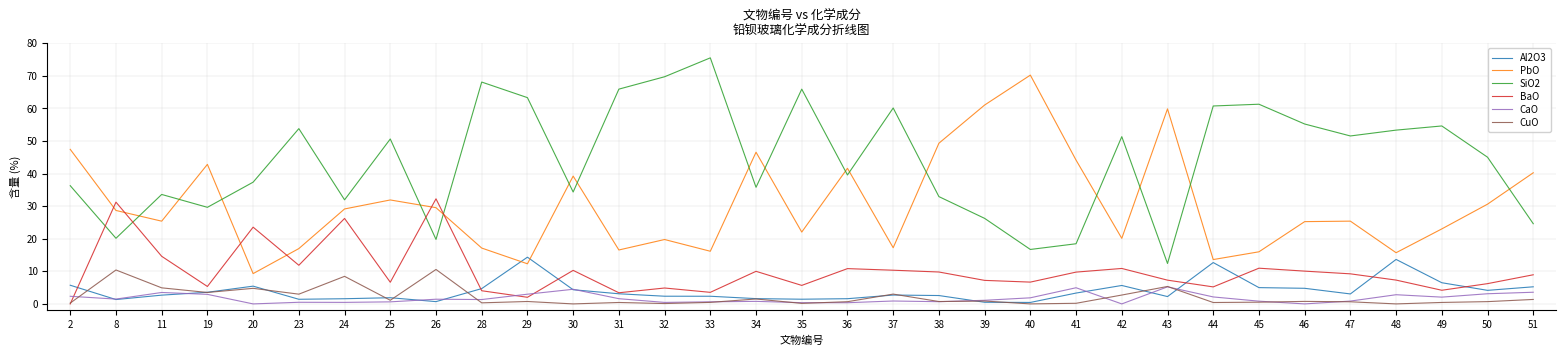

What are all the series names shown in the legend?

Al2O3, PbO, SiO2, BaO, CaO, CuO